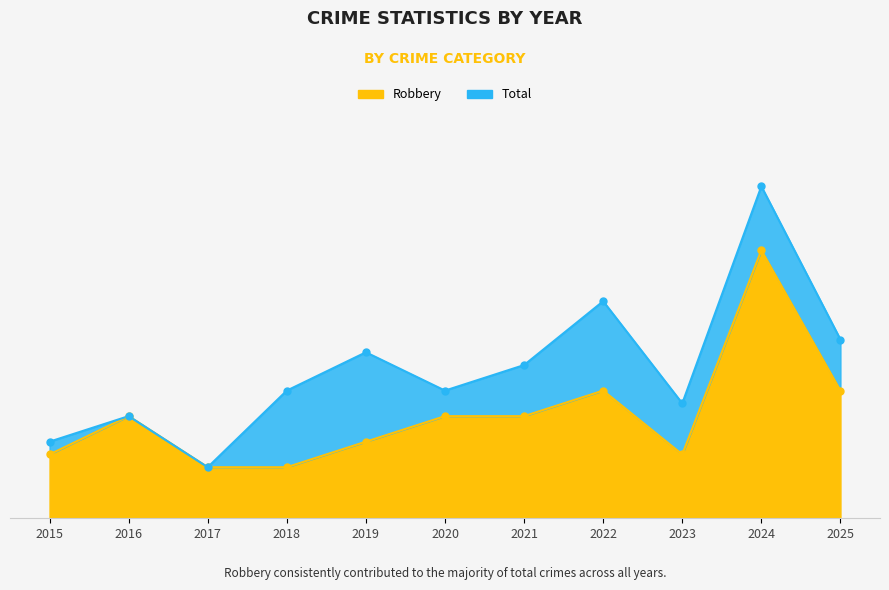

The Total series shows 10 at 2020. True or false?

True